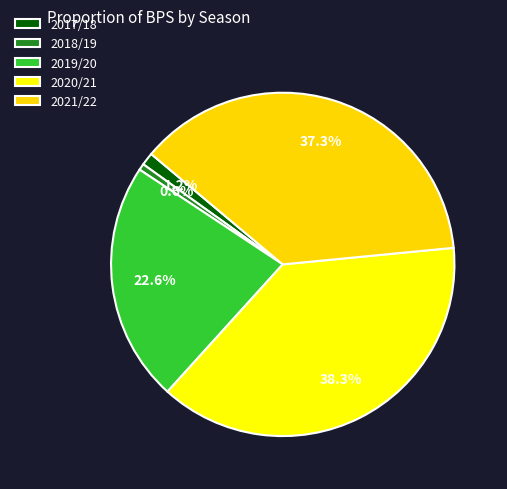

What is the change in value from 2019/20 to 2020/21?

+104